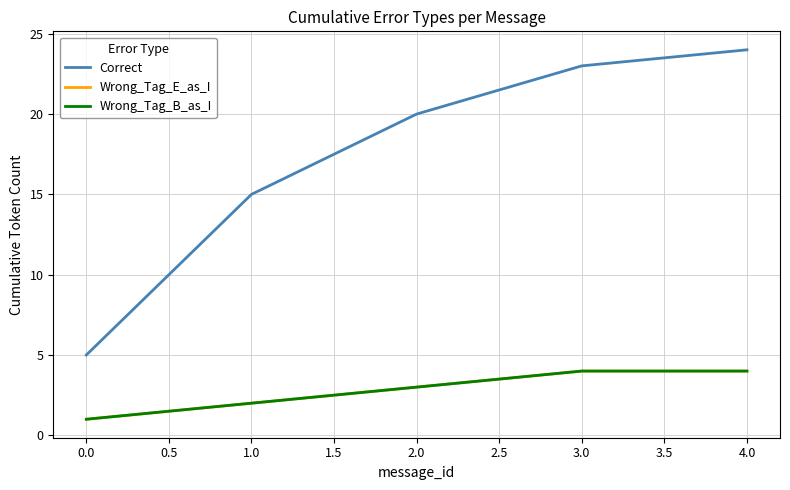

Is this an area chart (filled region under the line)?

No